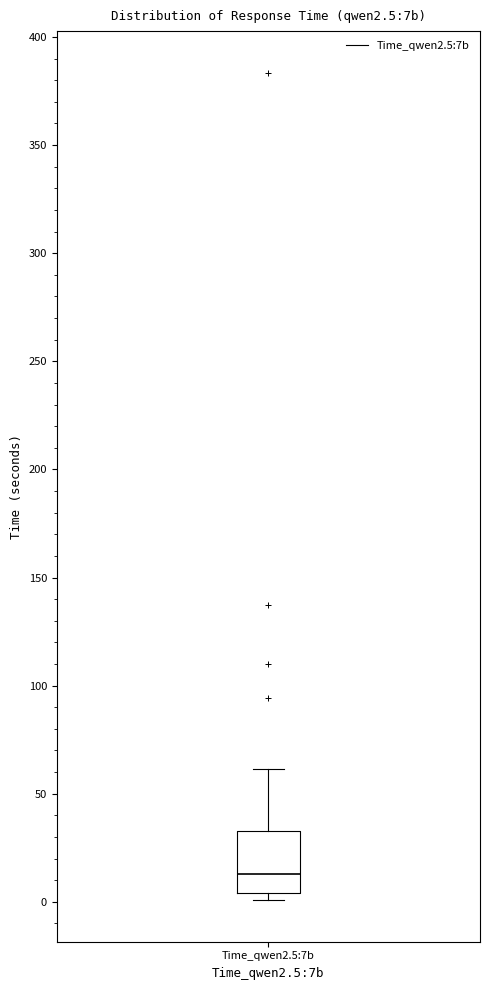

Read this box plot against the y-axis: the position of the median line, the range covered by the box, and the ends of both whiskers. The values are not printed on the chart, so give them approximately, as read against the axis.

median 15, box 5 to 35, whiskers 0 to 60